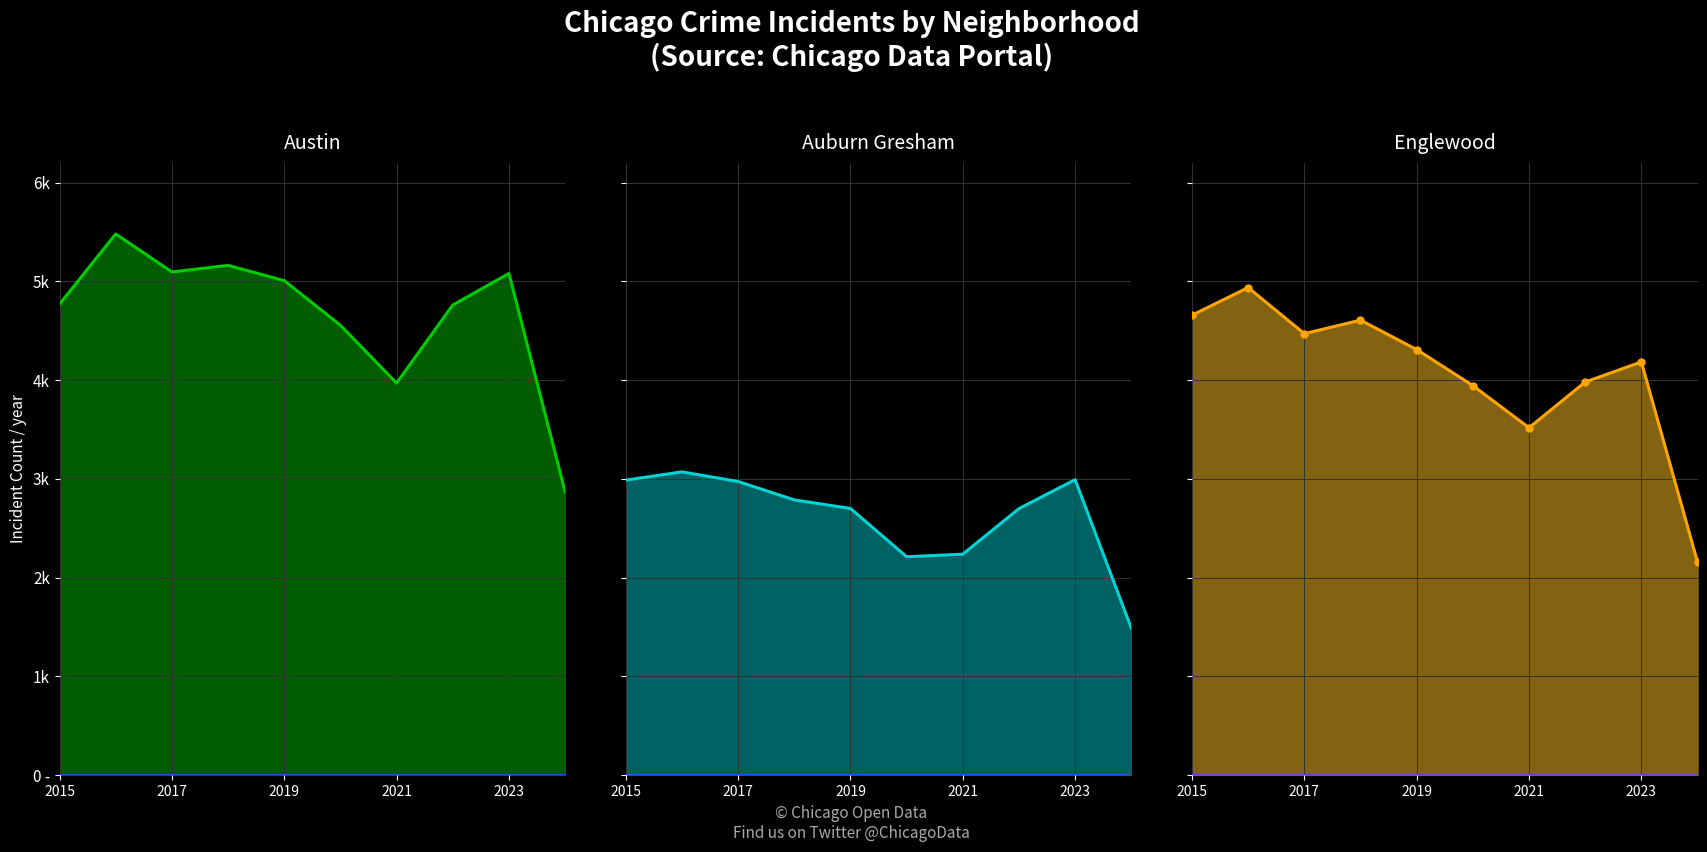

How many values in the Auburn Gresham line series exceed 2787?

4